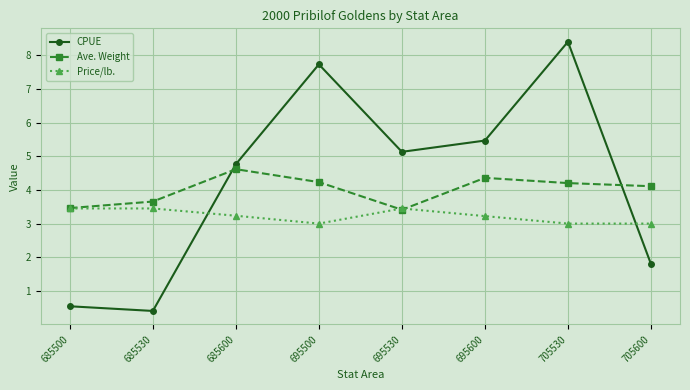

Between 685600 and 705600, which series saw the biggest shift?

CPUE